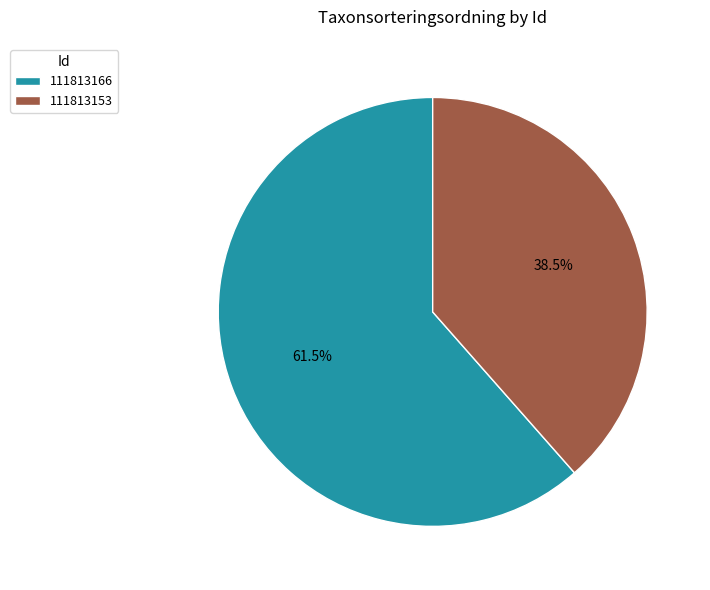

Does 111813166 account for over 50% of the chart?

Yes